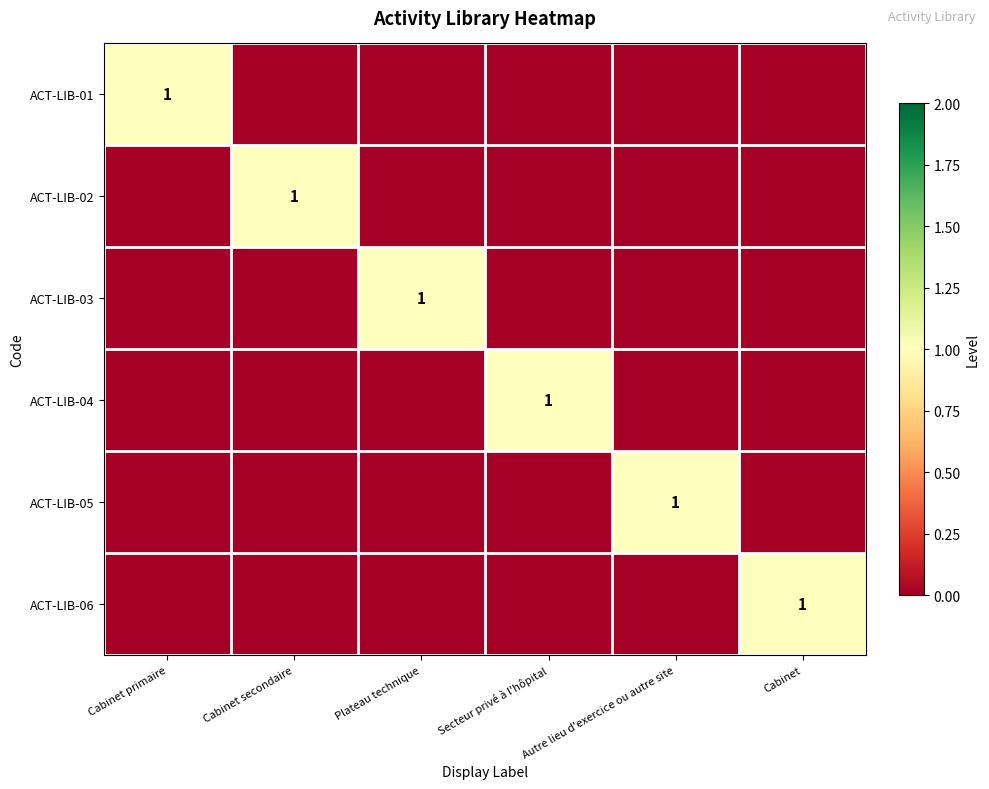

Between Secteur privé à l'hôpital and Autre lieu d'exercice ou autre site, which series saw the biggest shift?

ACT-LIB-04